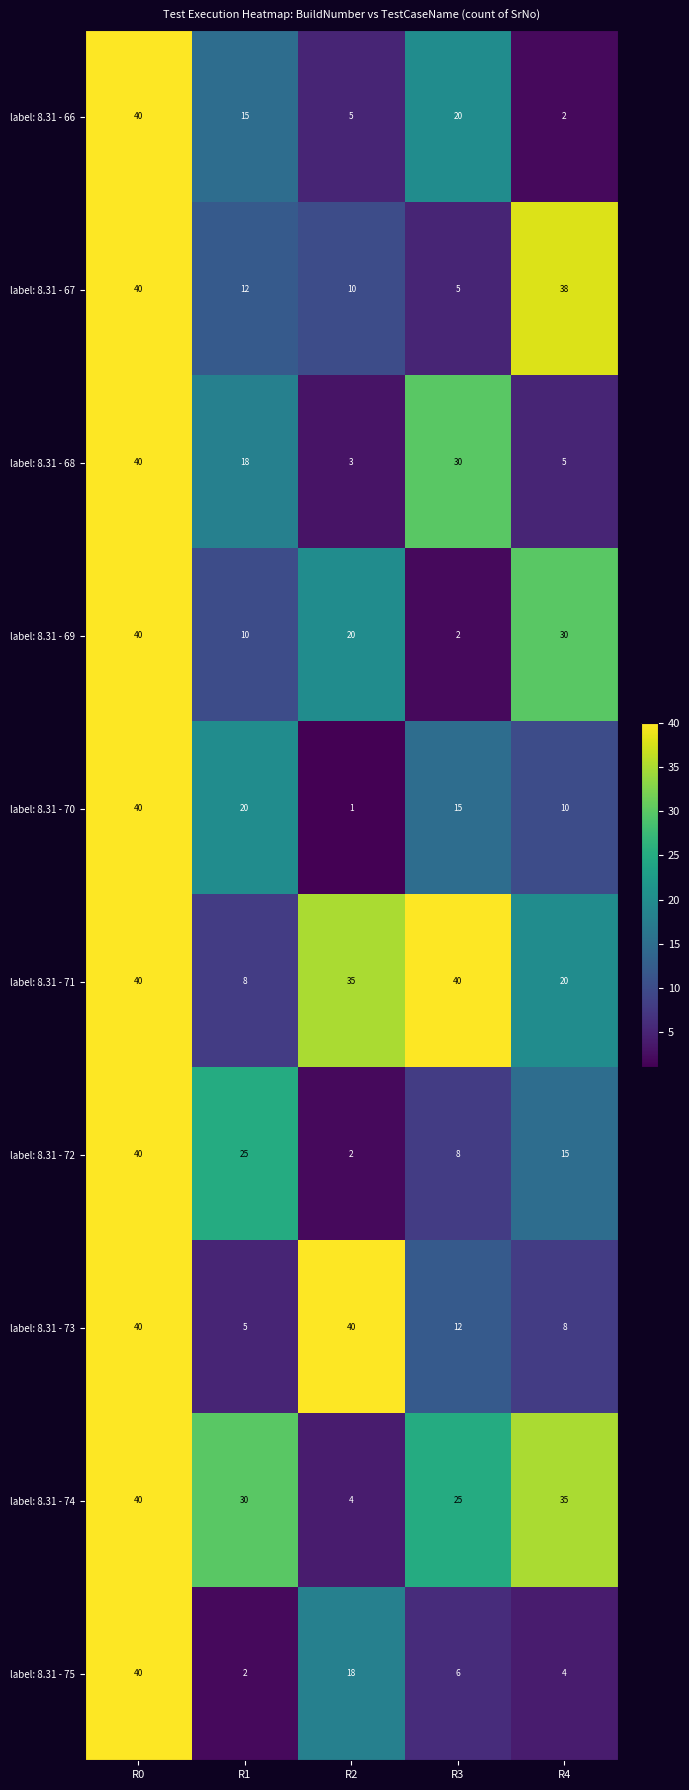

What is the maximum value shown in the chart?

40